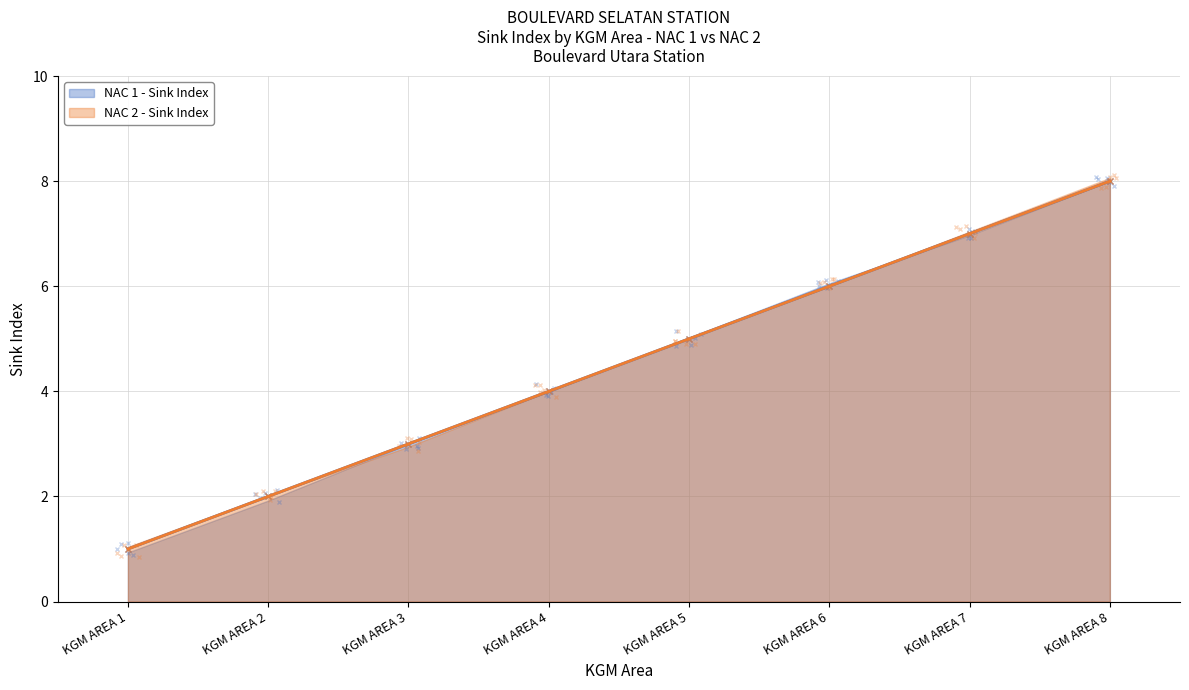

True or false: NAC 2 - Sink Index and NAC 1 - Sink Index cross at least once.

False